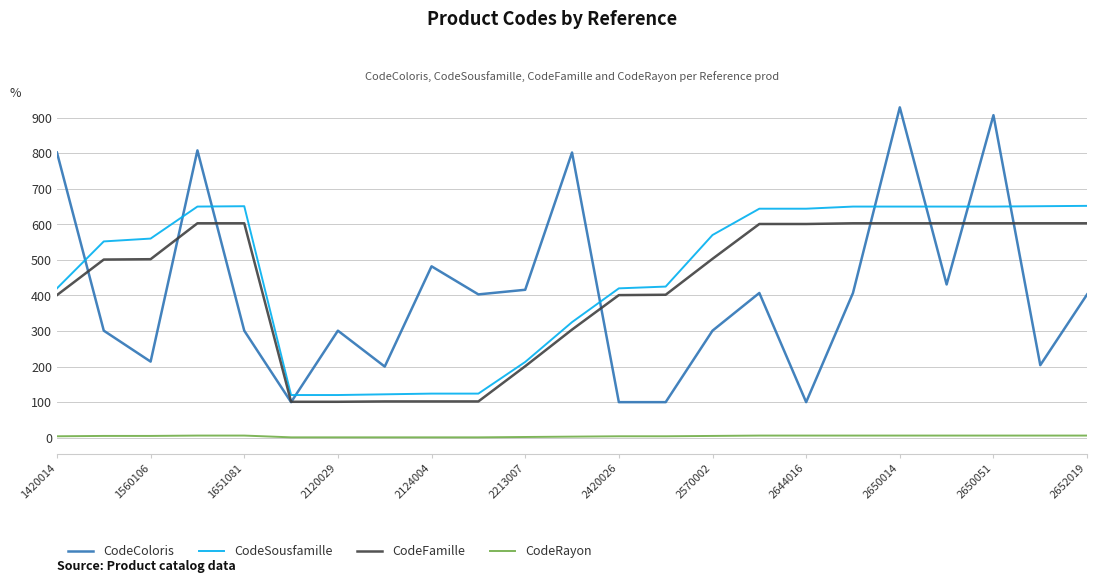

Which series has the widest spread of values?

CodeColoris